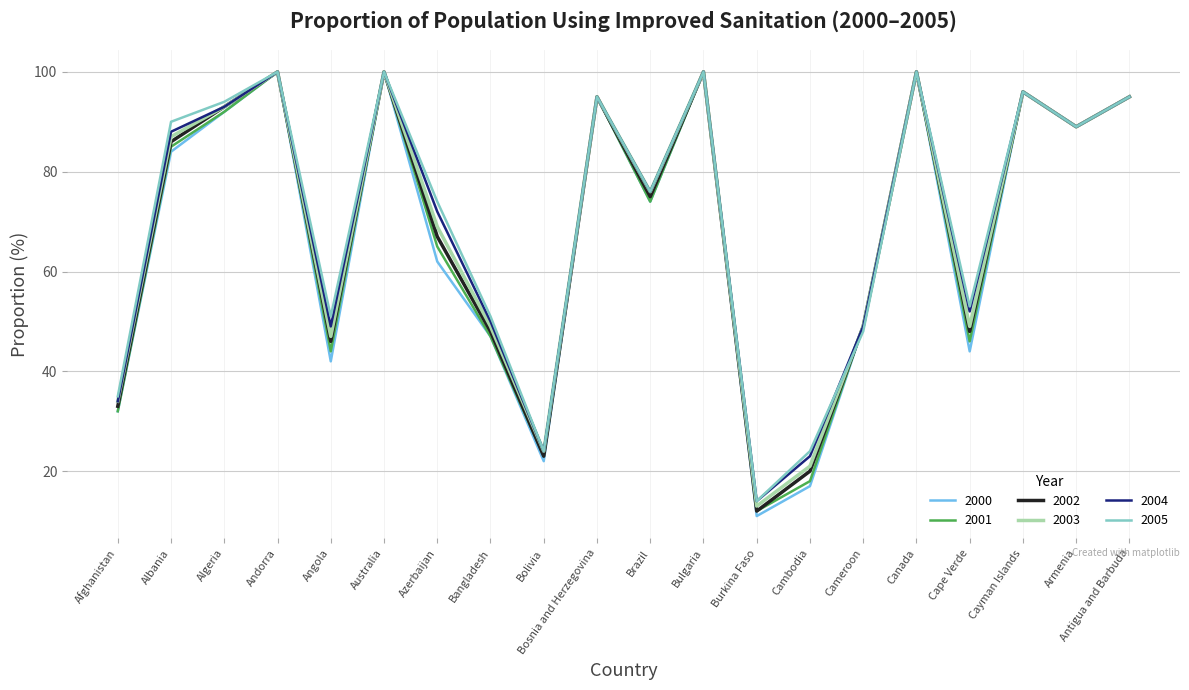

How many categories are shown in the chart?

20